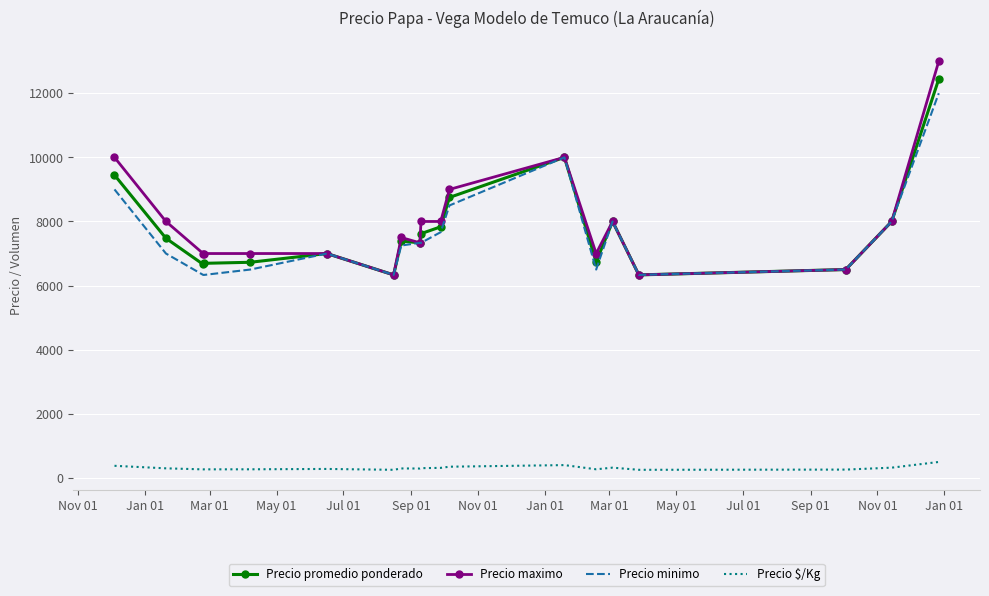

True or false: Precio minimo has more than 2 points higher than both neighbors.

True